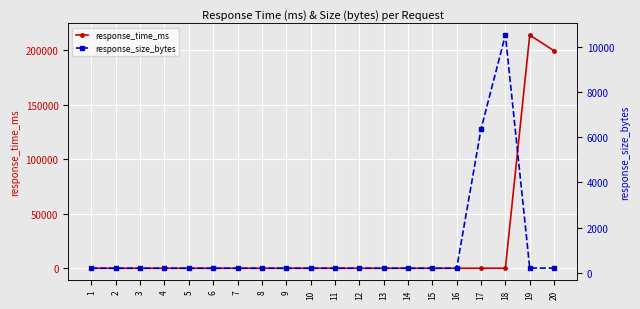

Rank the series at 17 from highest to lowest value.

response_size_bytes, response_time_ms